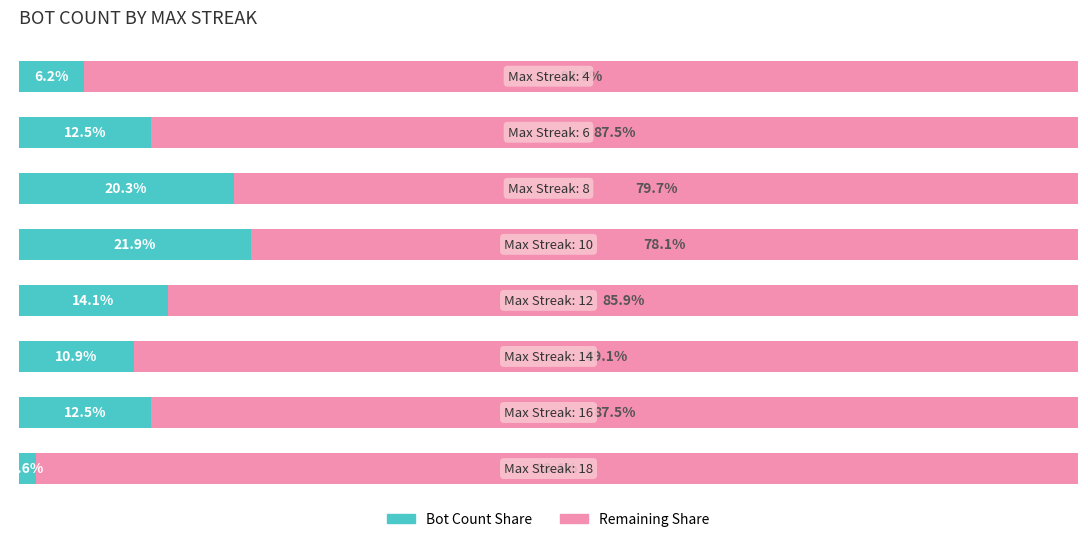

The Remaining Share series shows 129.6 at 1. True or false?

False